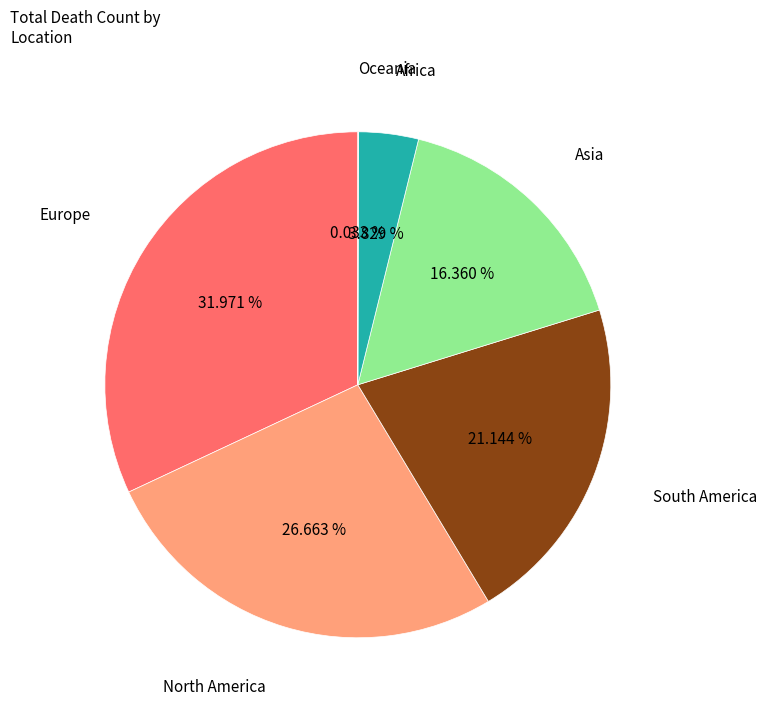

What is the largest slice in the pie chart?

Europe